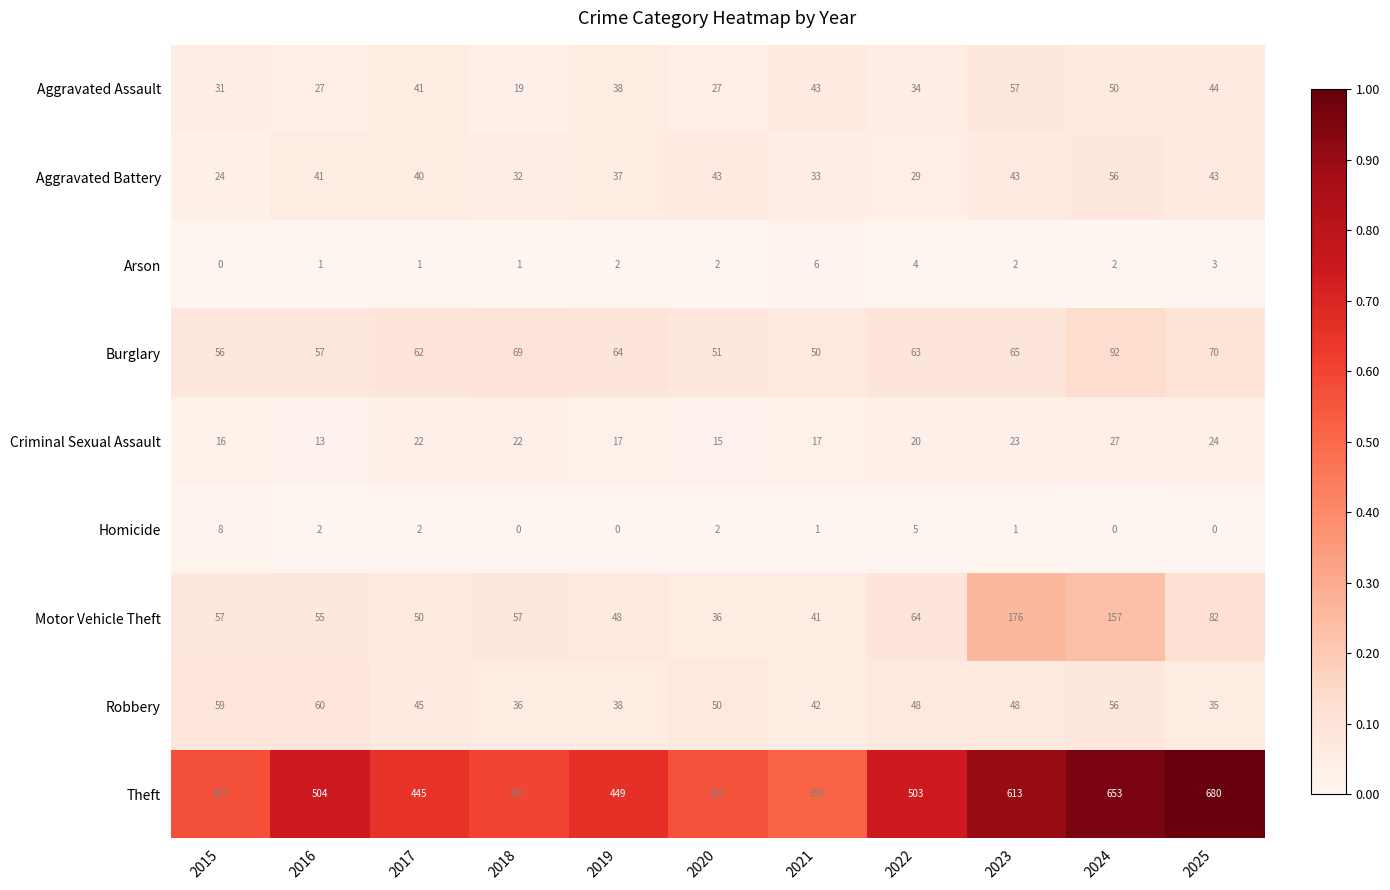

What is the maximum value shown in the chart?

680